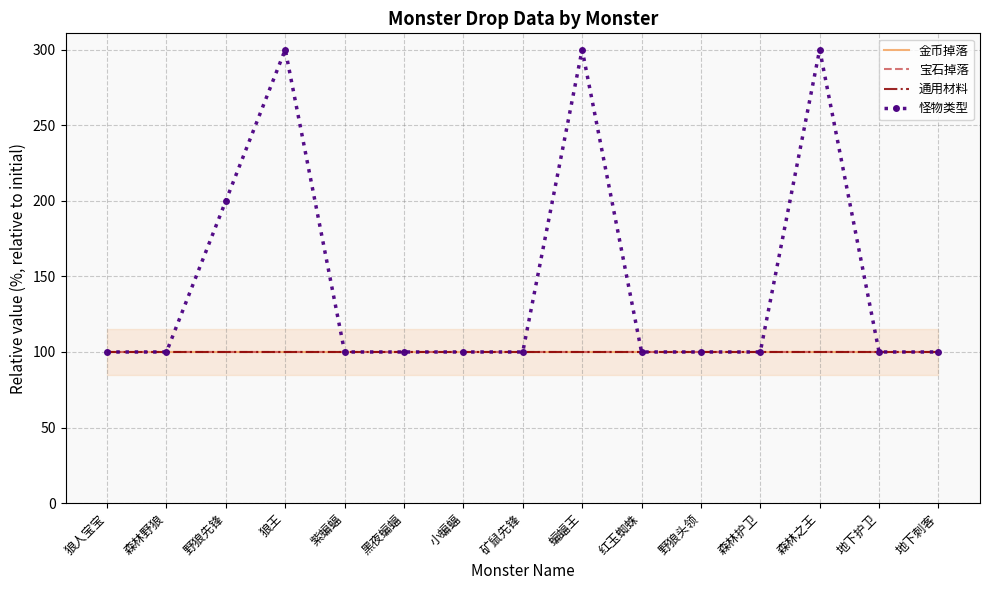

Where is 通用材料 nearest to the value 100?

狼人宝宝